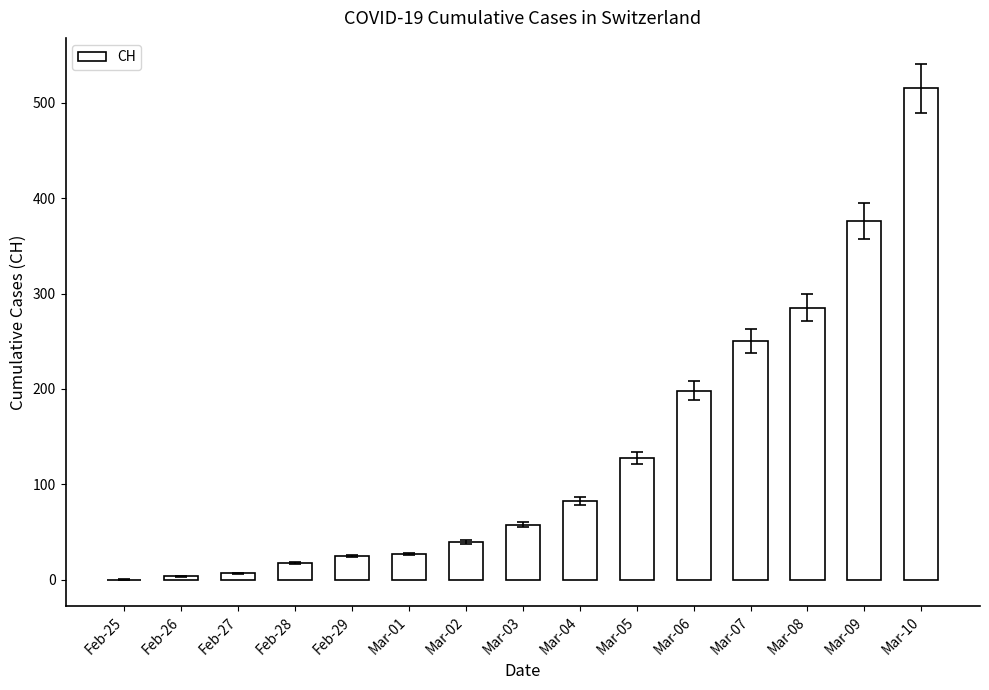

At which label is the value closest to 257?

Mar-07